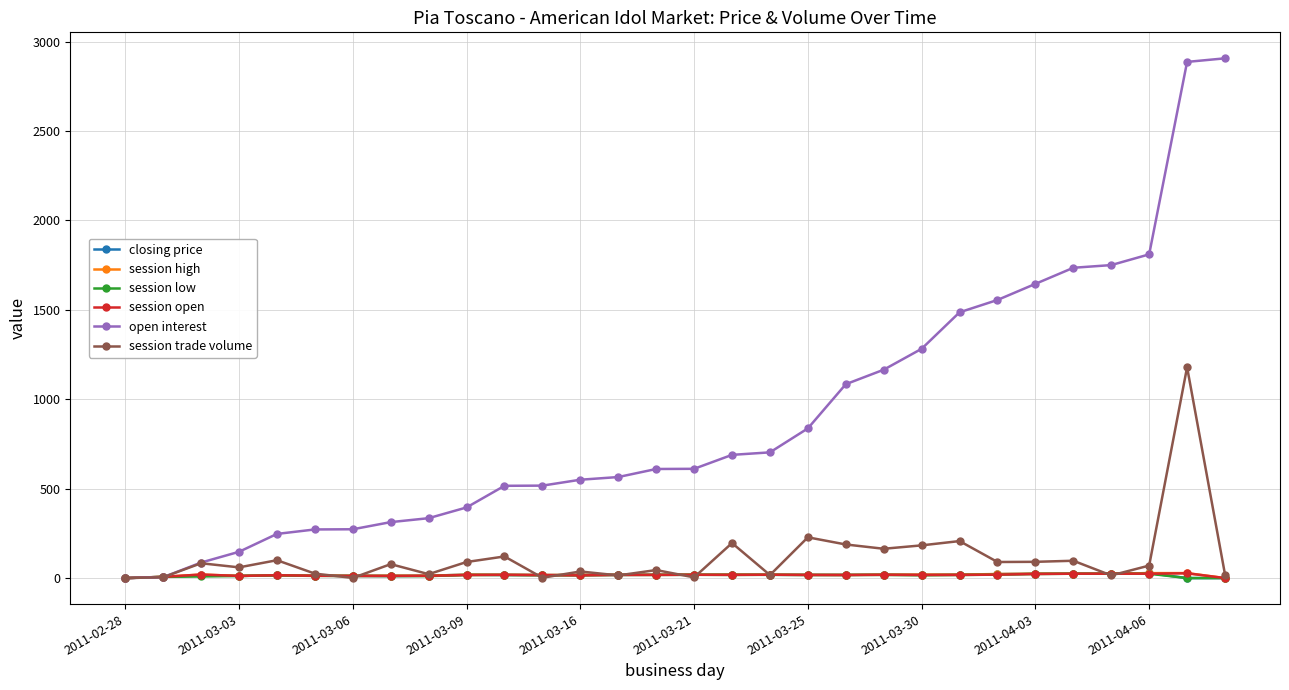

True or false: session trade volume has more than 0 interior local peaks.

True